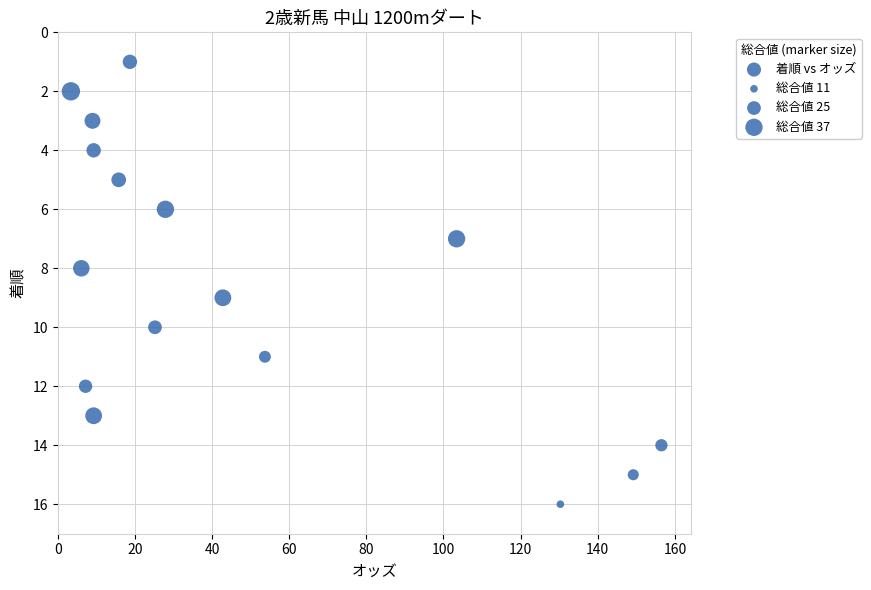

What is the range of Y values (max minus min)?

15